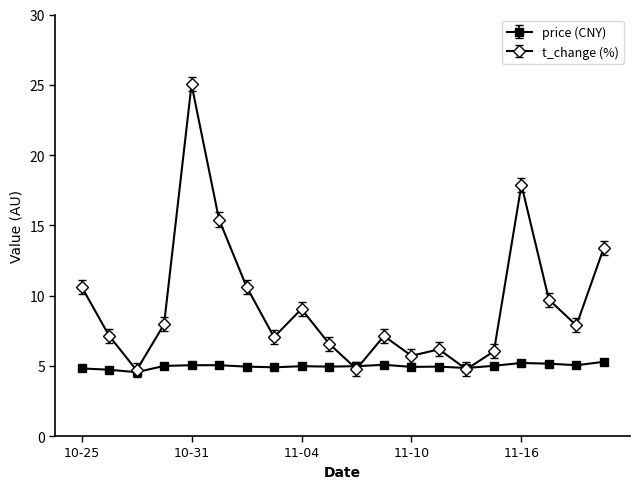

What is the maximum value for t_change (%)?

25.0